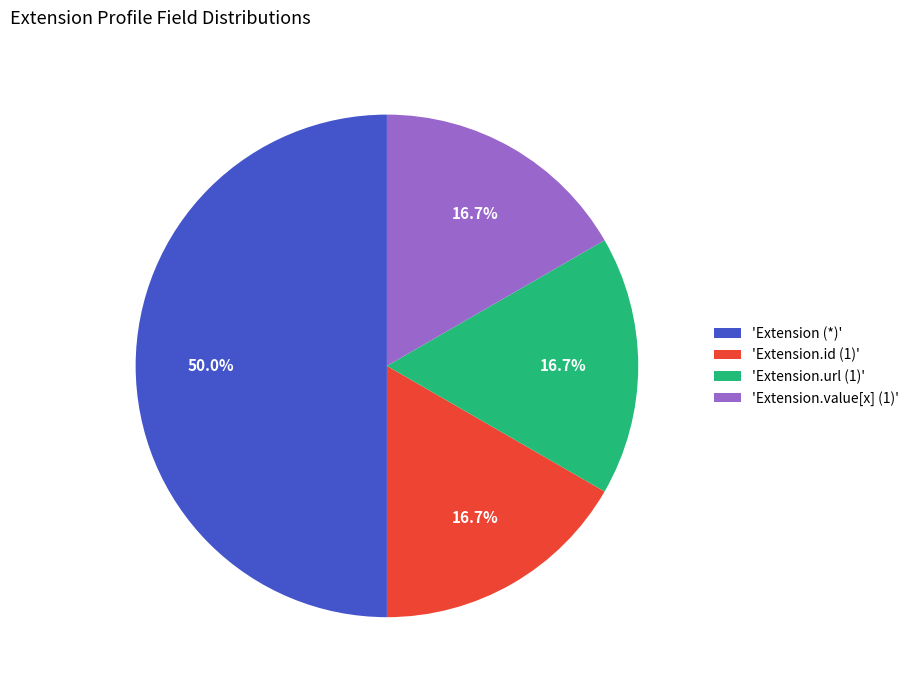

Is 'Extension.id (1)' the majority of the pie?

No